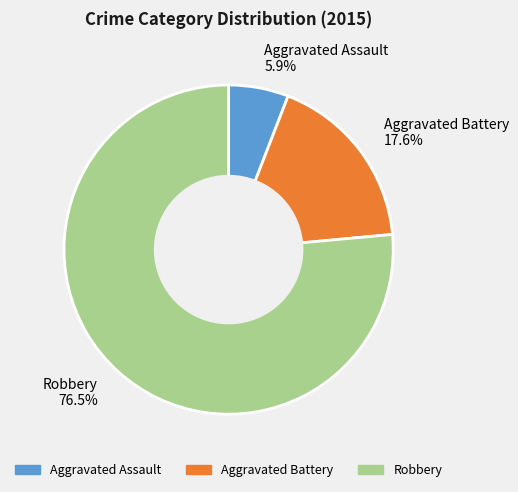

The Robbery slice represents 66% of the pie. True or false?

False